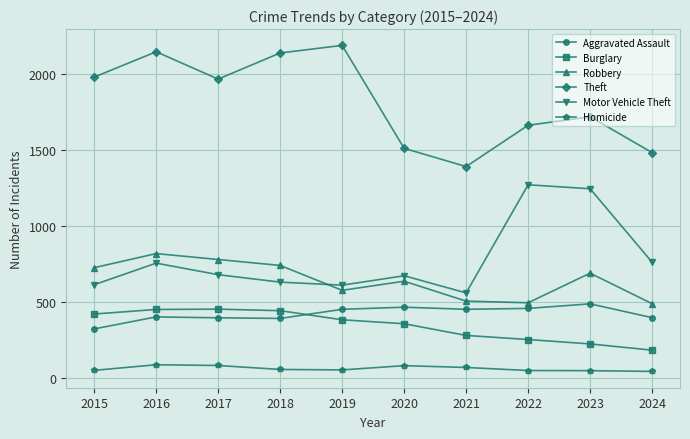

What is the total value across all series at 2019?

4266